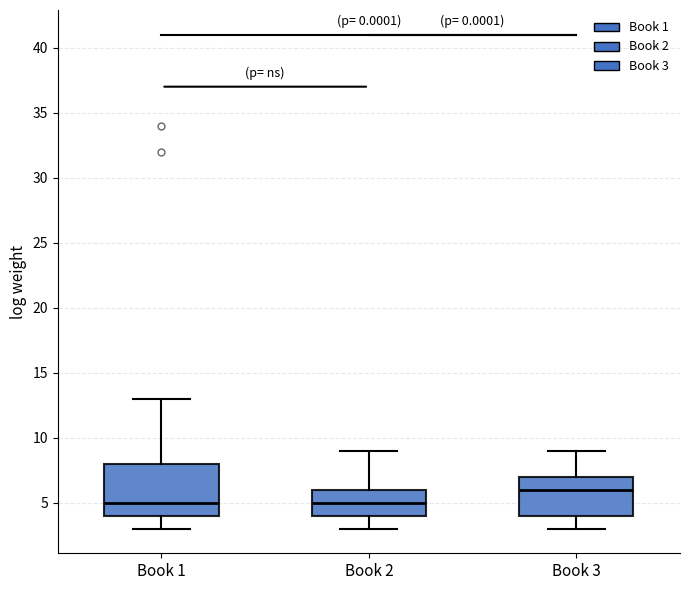

Where does the lower whisker of the box for Book 3 end on the y-axis? The values are not printed on the chart, so give them approximately, as read against the axis.

3